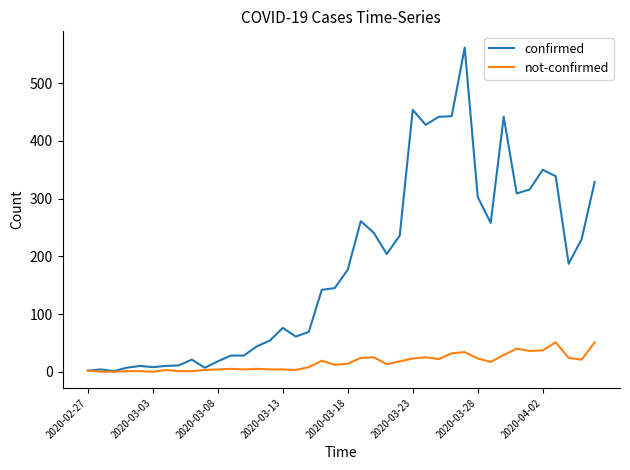

What are all the series names shown in the legend?

confirmed, not-confirmed